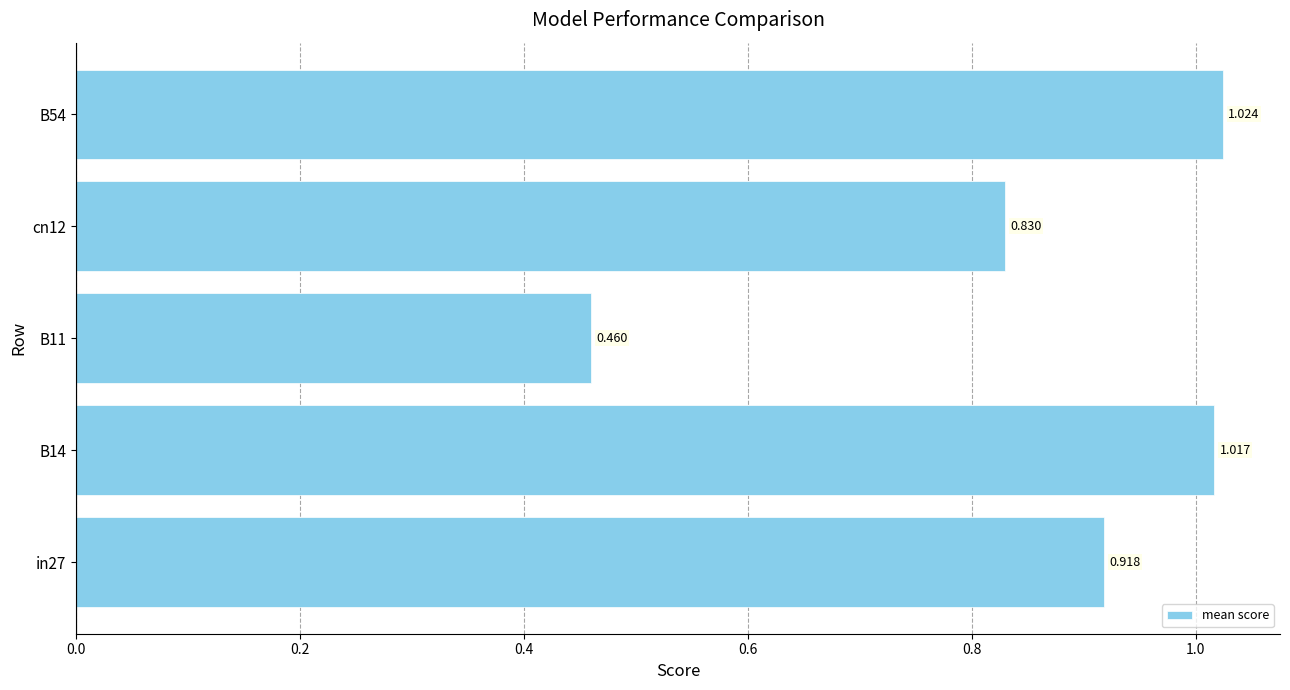

Which label corresponds to the largest value in the chart?

B54